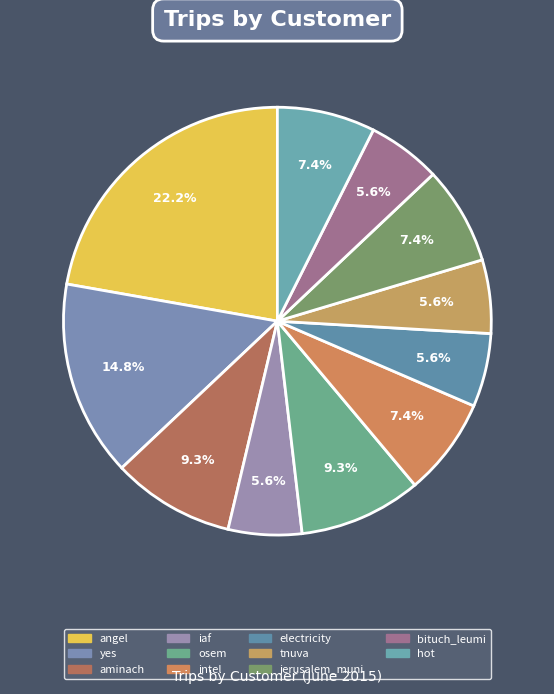

Is the sum of iaf and electricity greater than half?

No